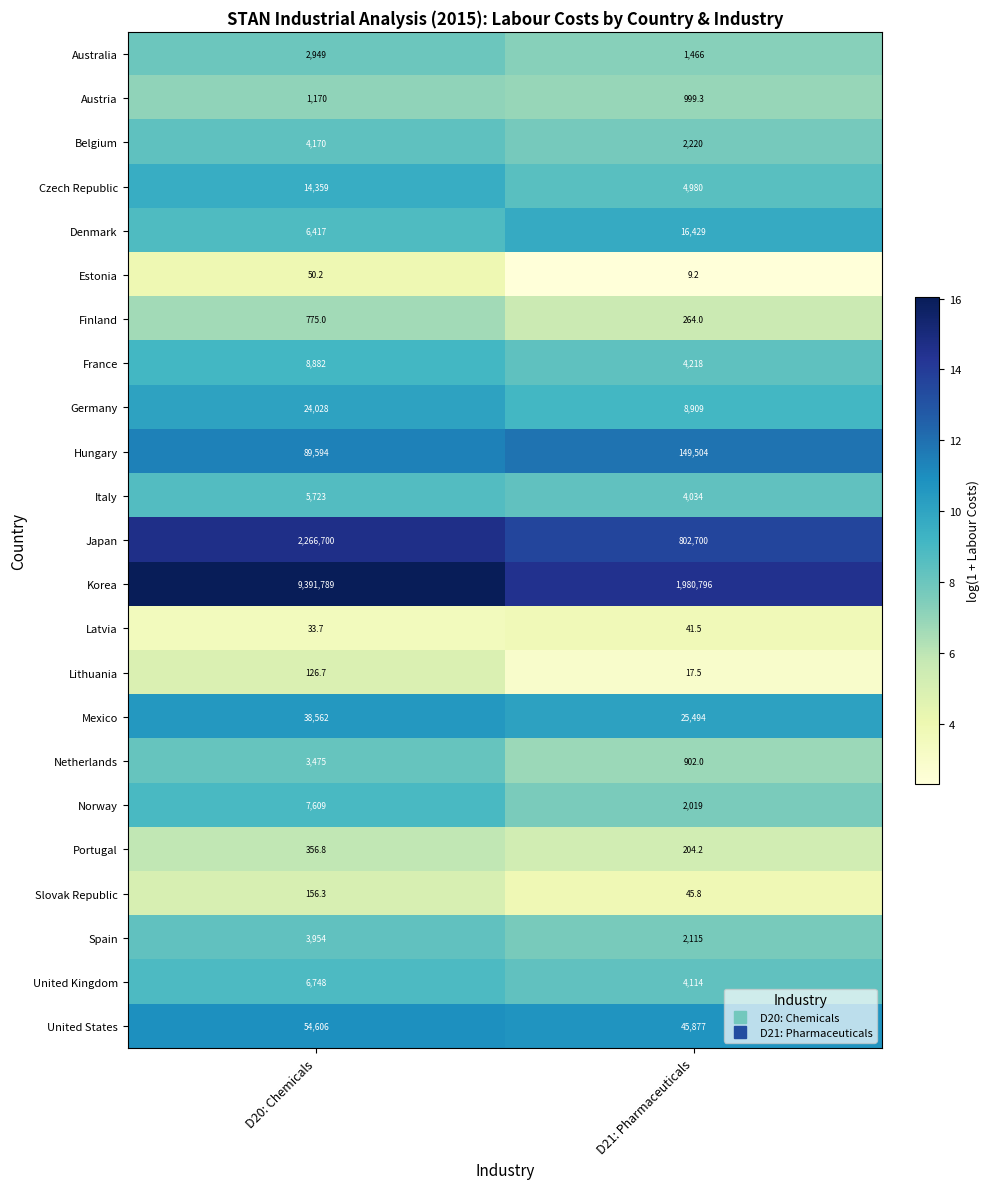

Which series changed the most between D20: Chemicals and D21: Pharmaceuticals?

Korea